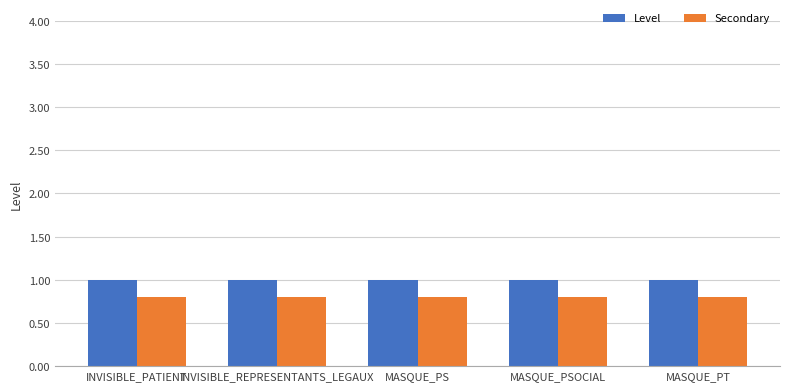

Reading left to right, what are all the values shown in this chart?

Level: 1.0	1.0	1.0	1.0	1.0
Secondary: 0.8	0.8	0.8	0.8	0.8